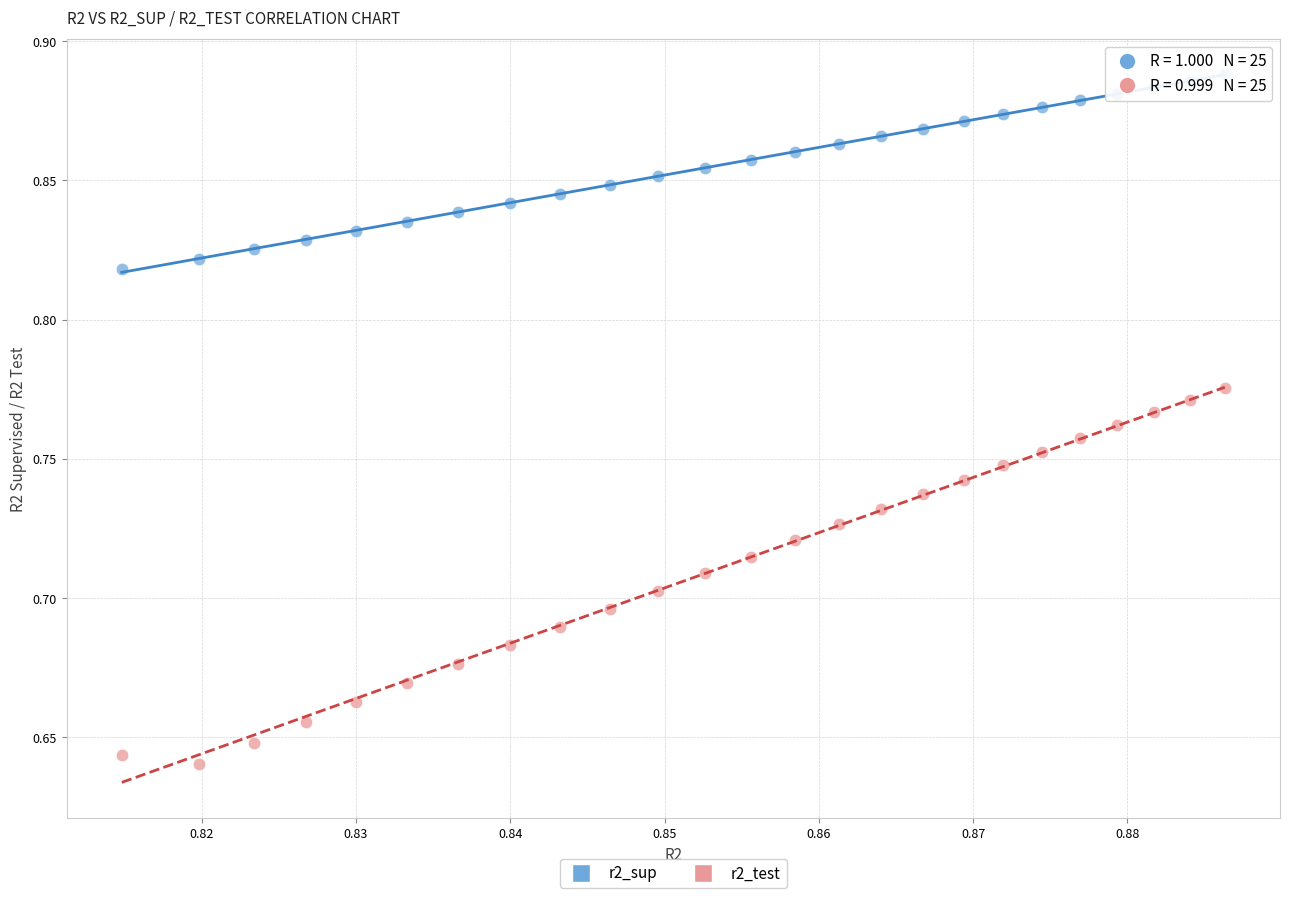

Which series has the largest Y range (max minus min)?

r2_test